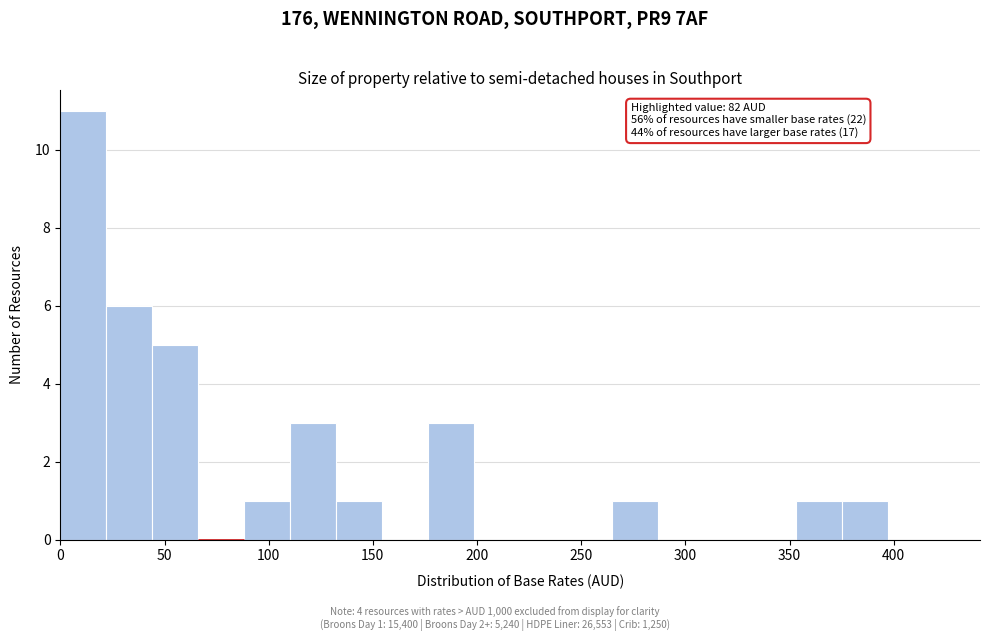

Which range on the x-axis has the tallest bar?

0 to 20